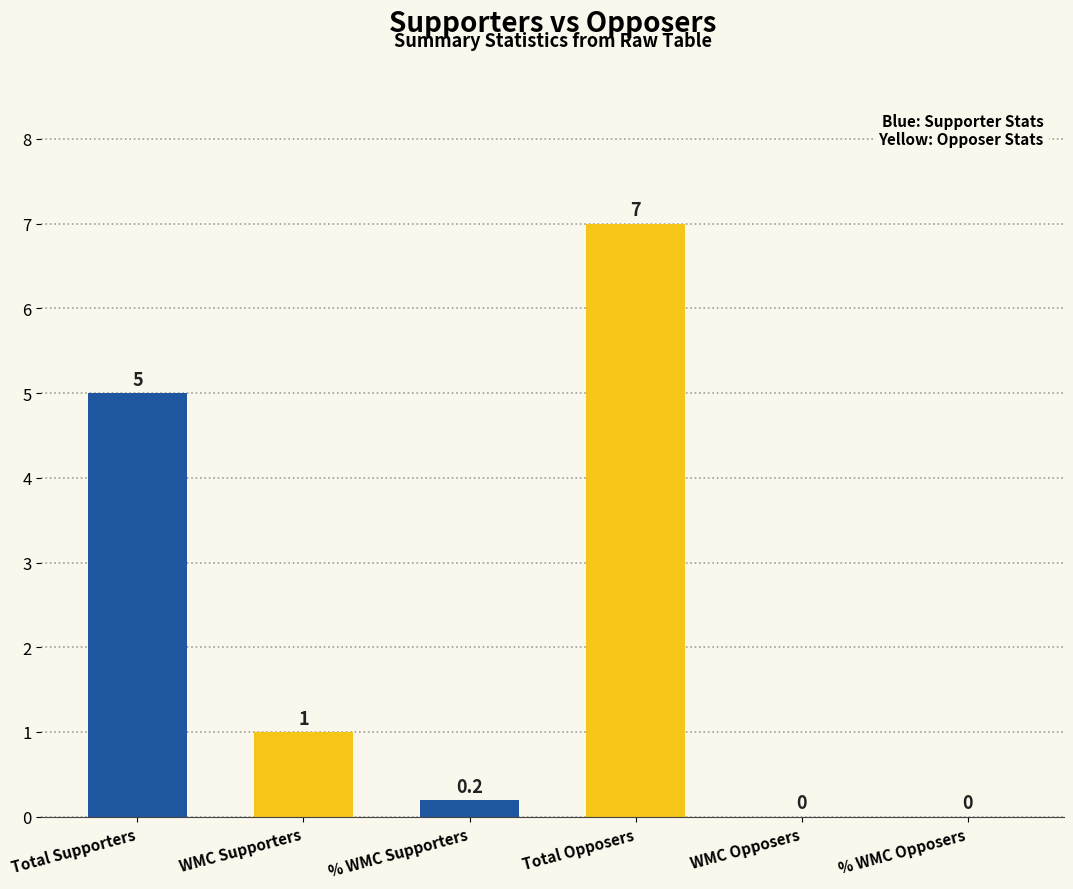

At which label does the data first exceed 1?

Total Supporters